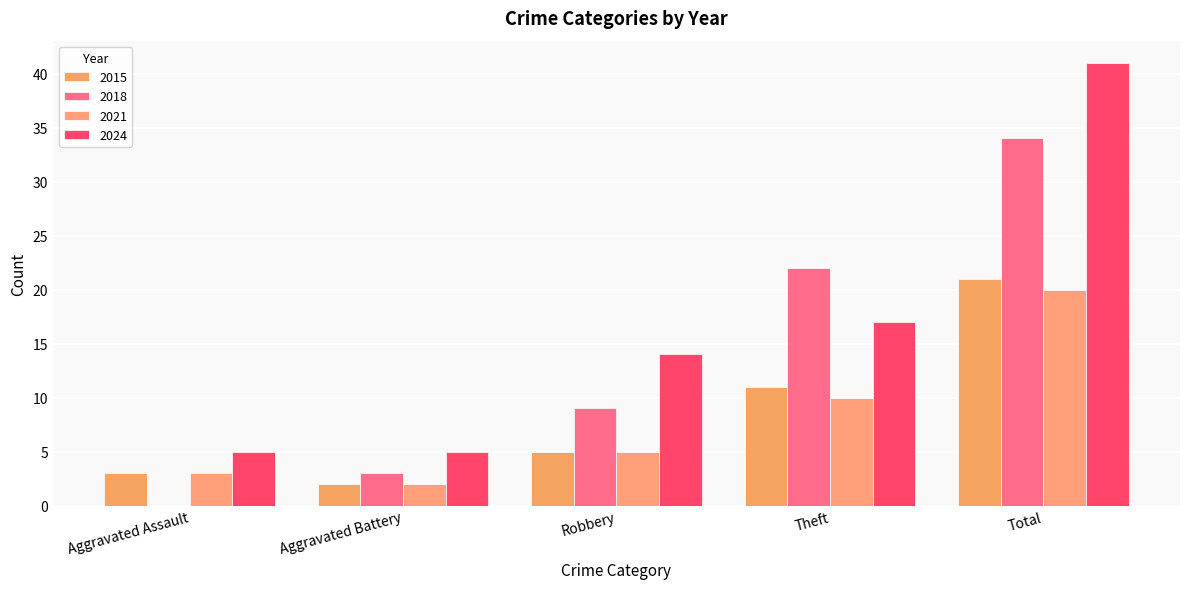

True or false: 2018 has a value of 9 at Robbery.

True